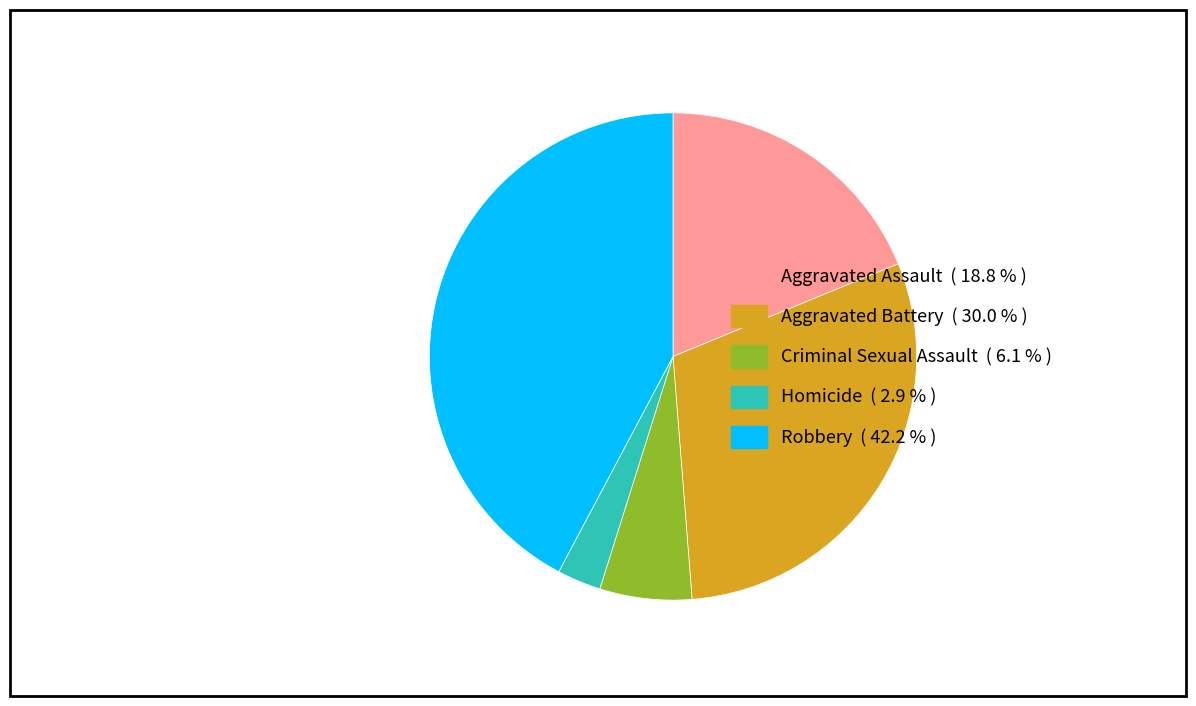

Which category has the smallest portion of the pie?

Homicide